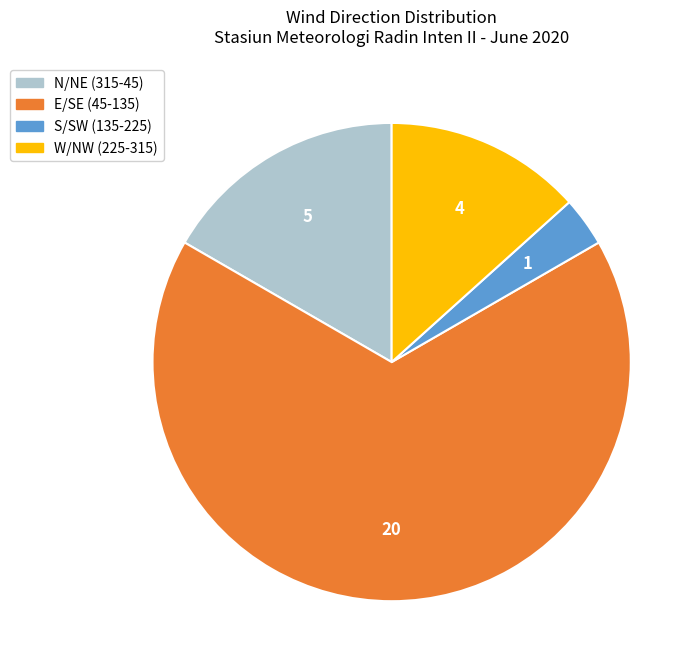

Is there any slice that represents more than half of the pie?

Yes